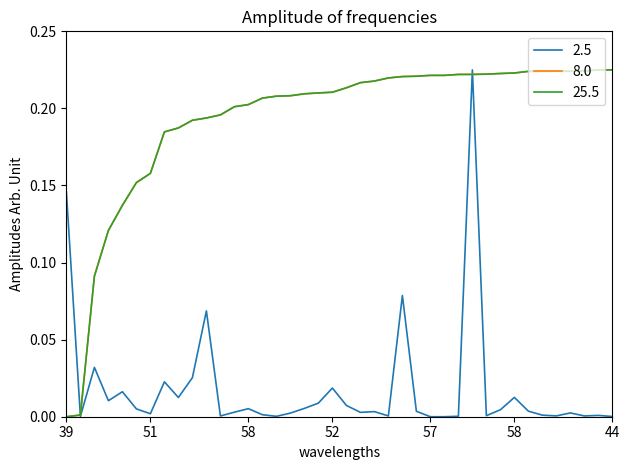

Does the chart have visible grid lines?

No